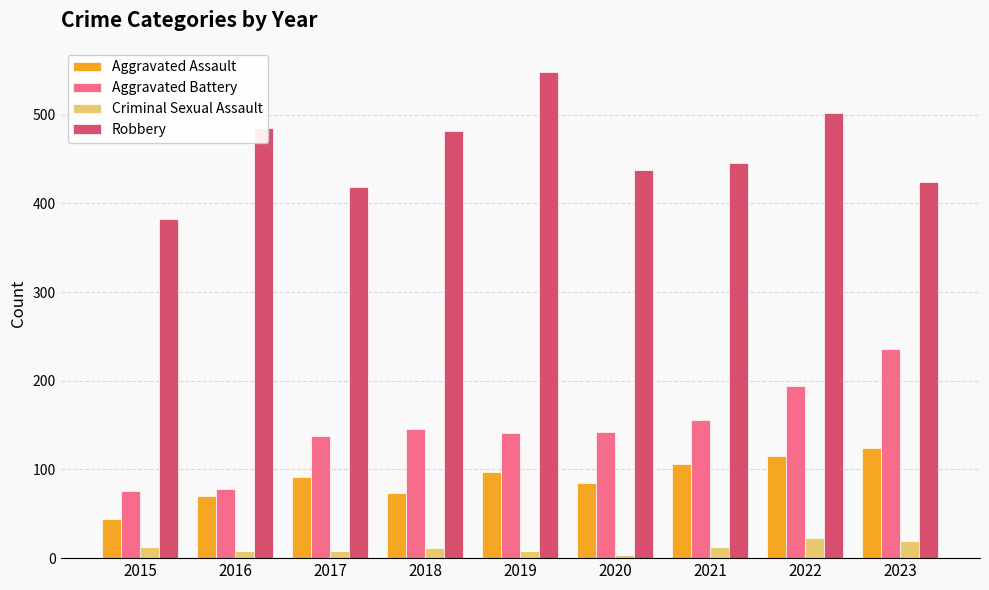

At 2019, list the series in order from smallest to largest.

Criminal Sexual Assault, Aggravated Assault, Aggravated Battery, Robbery